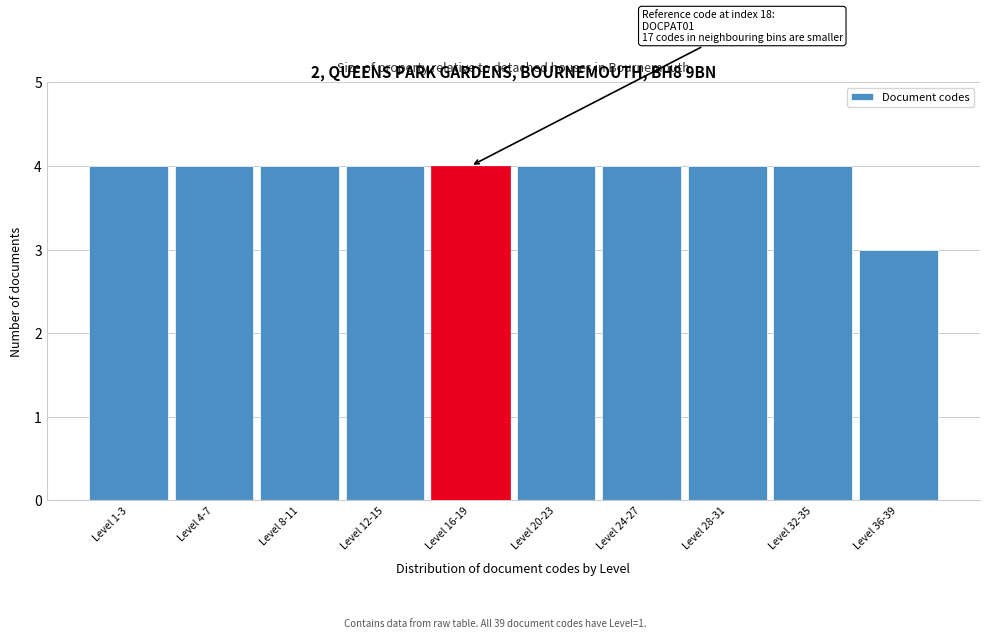

Reading right to left, transcribe all the data shown in this chart.

3	4	4	4	4	4	4	4	4	4